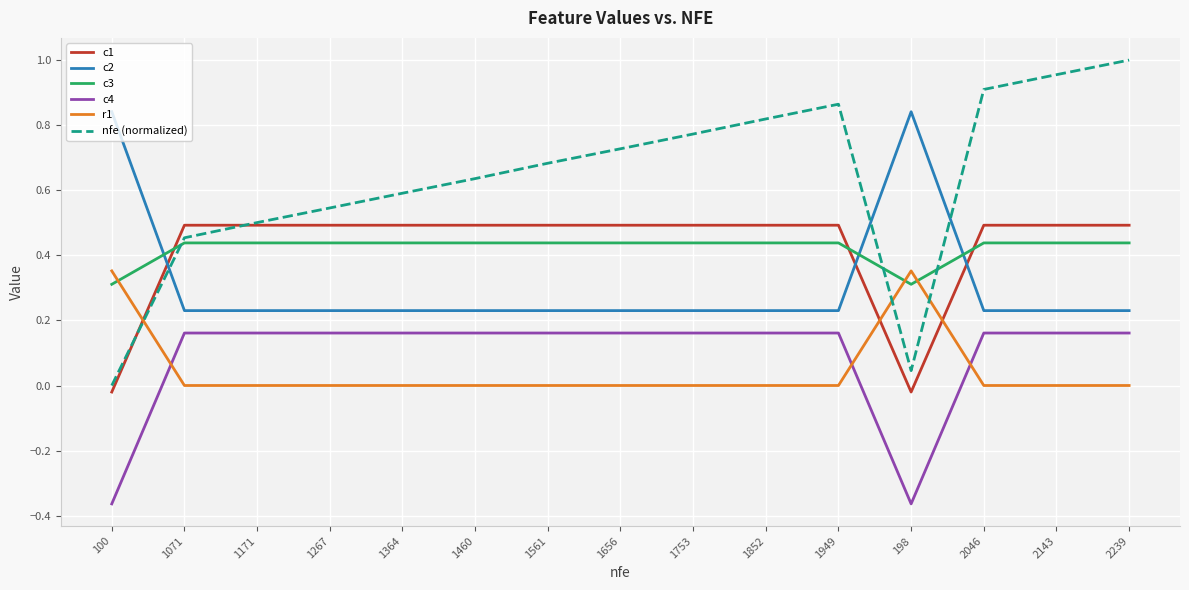

The c1 series shows 0.7 at 2143. True or false?

False